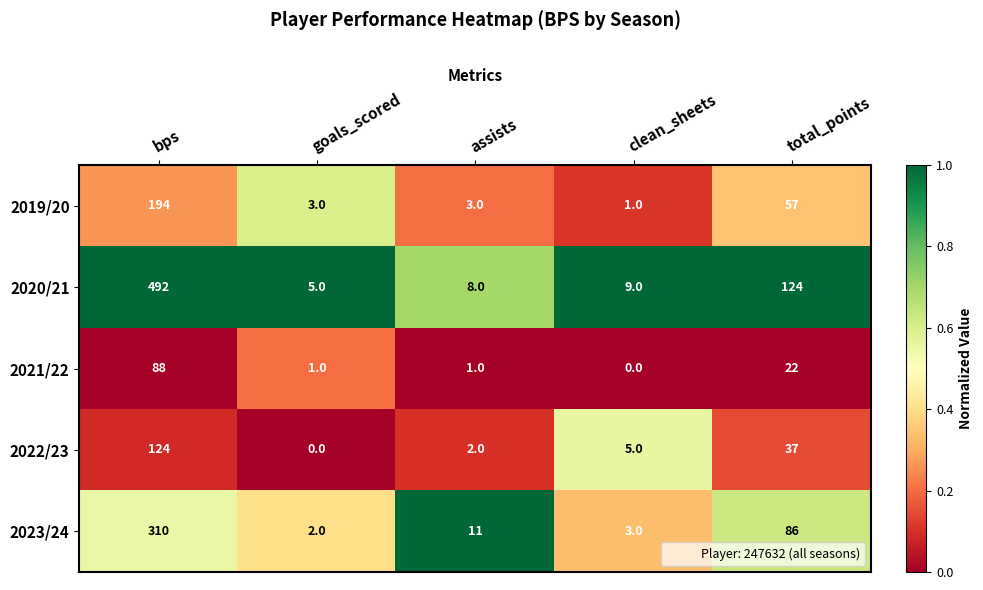

Reading left to right, transcribe all the data shown in this chart.

2019/20: 194	3	3	1	57
2020/21: 492	5	8	9	124
2021/22: 88	1	1	0	22
2022/23: 124	0	2	5	37
2023/24: 310	2	11	3	86